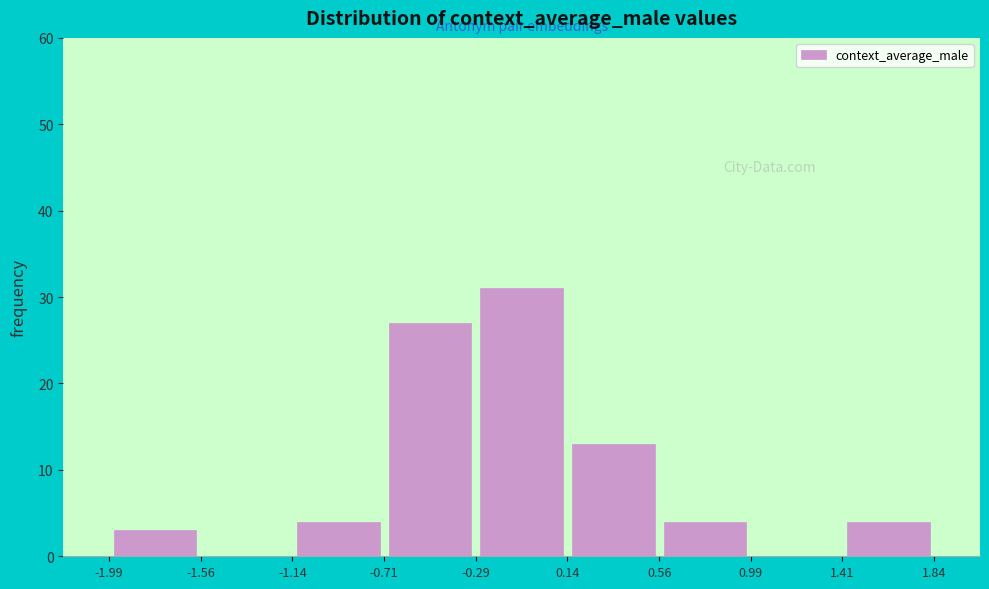

How tall is the bar that spans 0.14 to 0.56 on the x-axis? The values are not printed on the chart, so give them approximately, as read against the axis.

13